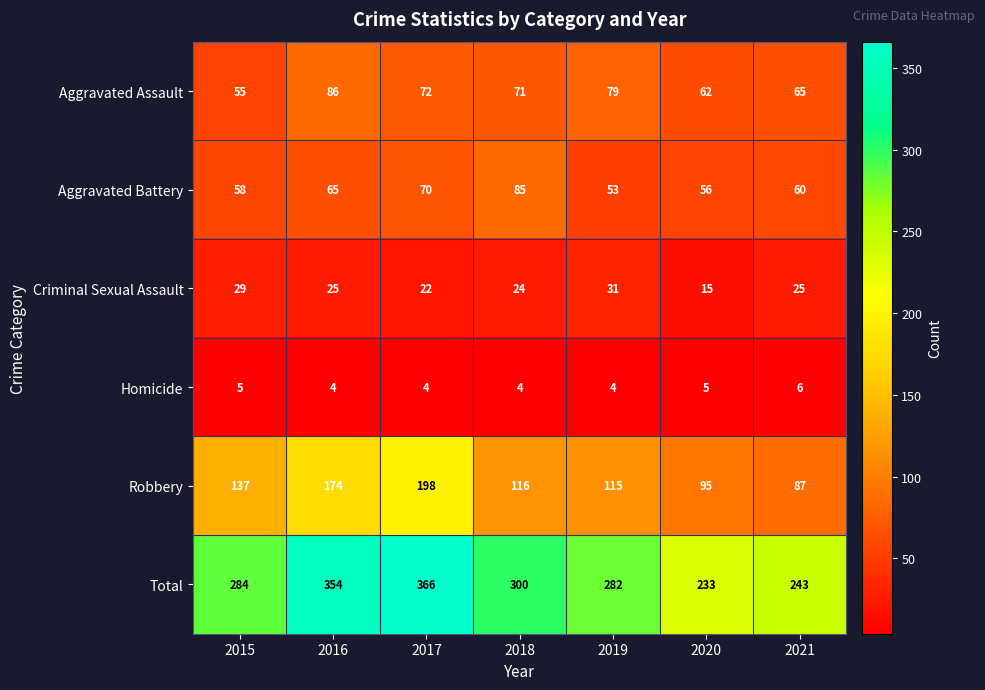

The value of Aggravated Battery at 2015 is 58. True or false?

True